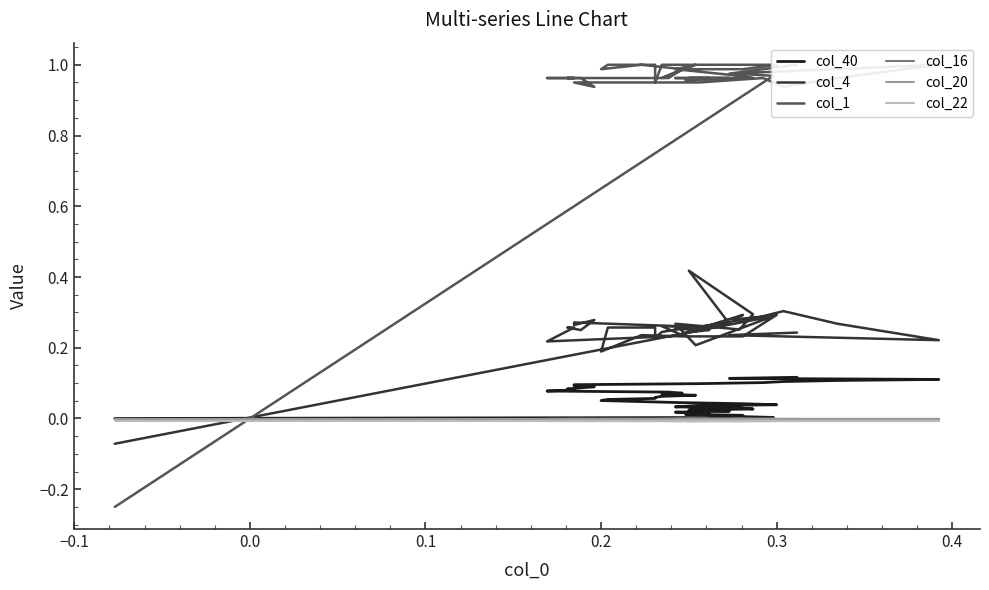

Reading left to right, extract all data points from this chart.

col_40: 0.0	0.0	0.0	0.0	0.0	0.0	0.0	0.0	0.0	0.0	0.0	0.0	0.0	0.0	0.0	0.0	0.0	0.1	0.1	0.1	0.1	0.1	0.1	0.1	0.1	0.1	0.1	0.1	0.1	0.1	0.1	0.1	0.1	0.1	0.1	0.1	0.1	0.1	0.1	0.1
col_4: -0.1	0.3	0.3	0.3	0.2	0.2	0.3	0.3	0.4	0.3	0.3	0.3	0.2	0.3	0.2	0.2	0.2	0.2	0.3	0.3	0.2	0.2	0.3	0.3	0.2	0.2	0.2	0.3	0.3	0.2	0.3	0.3	0.3	0.3	0.3	0.3	0.3	0.2	0.2	0.2
col_1: -0.2	1.0	1.0	1.0	1.0	1.0	1.0	1.0	1.0	1.0	1.0	1.0	1.0	1.0	1.0	1.0	1.0	1.0	1.0	1.0	1.0	1.0	1.0	1.0	1.0	1.0	1.0	1.0	1.0	1.0	0.9	1.0	1.0	1.0	1.0	0.9	1.0	1.0	1.0	1.0
col_16: -0.0	-0.0	-0.0	-0.0	-0.0	-0.0	-0.0	-0.0	-0.0	-0.0	-0.0	-0.0	-0.0	-0.0	-0.0	-0.0	-0.0	-0.0	-0.0	-0.0	-0.0	-0.0	-0.0	-0.0	-0.0	-0.0	-0.0	-0.0	-0.0	-0.0	-0.0	-0.0	-0.0	-0.0	-0.0	-0.0	-0.0	-0.0	-0.0	-0.0
col_20: -0.0	-0.0	-0.0	-0.0	-0.0	-0.0	-0.0	-0.0	-0.0	-0.0	-0.0	-0.0	-0.0	-0.0	-0.0	-0.0	-0.0	-0.0	-0.0	-0.0	-0.0	-0.0	-0.0	-0.0	-0.0	-0.0	-0.0	-0.0	-0.0	-0.0	-0.0	-0.0	-0.0	-0.0	-0.0	-0.0	-0.0	-0.0	-0.0	-0.0
col_22: -0.0	-0.0	-0.0	-0.0	-0.0	-0.0	-0.0	-0.0	-0.0	-0.0	-0.0	-0.0	-0.0	-0.0	-0.0	-0.0	-0.0	-0.0	-0.0	-0.0	-0.0	-0.0	-0.0	-0.0	-0.0	-0.0	-0.0	-0.0	-0.0	-0.0	-0.0	-0.0	-0.0	-0.0	-0.0	-0.0	-0.0	-0.0	-0.0	-0.0